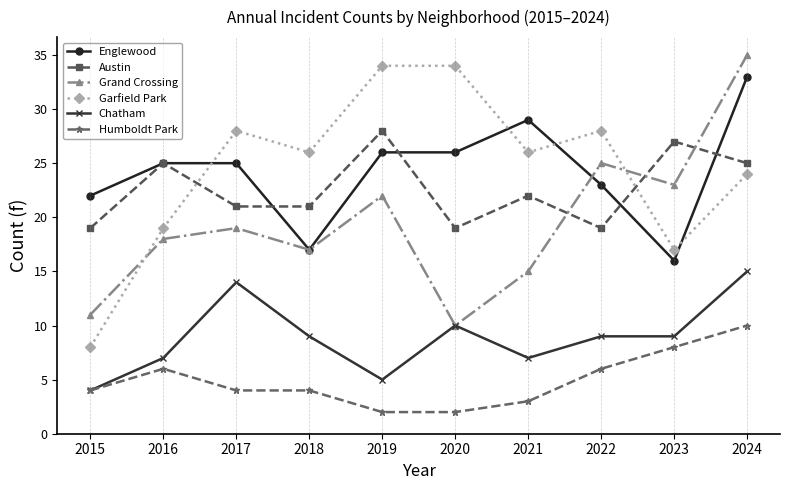

Is the value of Austin at 2023 greater than the value of Humboldt Park at 2018?

Yes